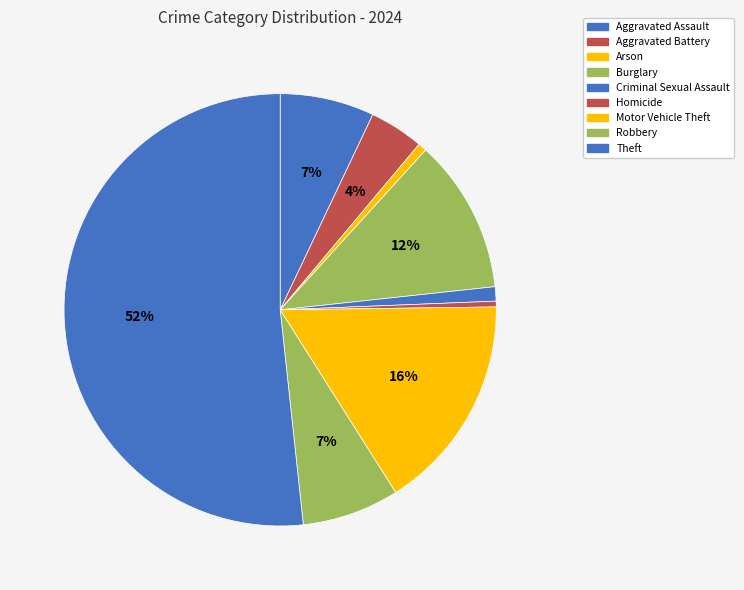

Between Aggravated Assault and Motor Vehicle Theft, which is larger?

Motor Vehicle Theft